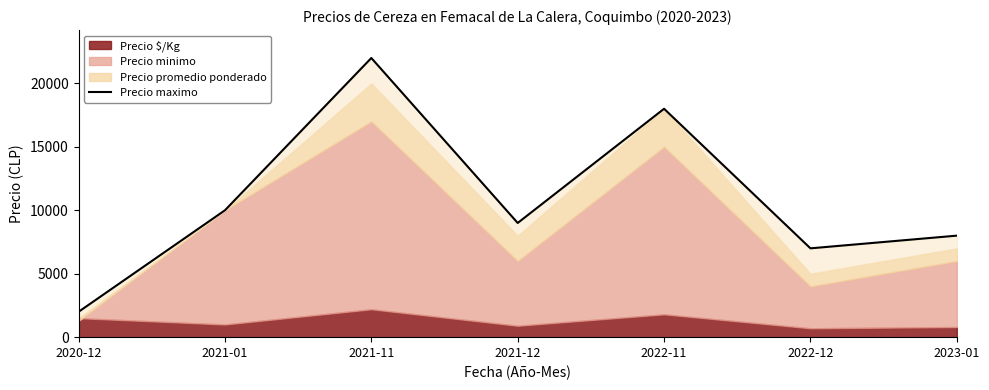

At which category does the chart reach its minimum across all series?

2020-12